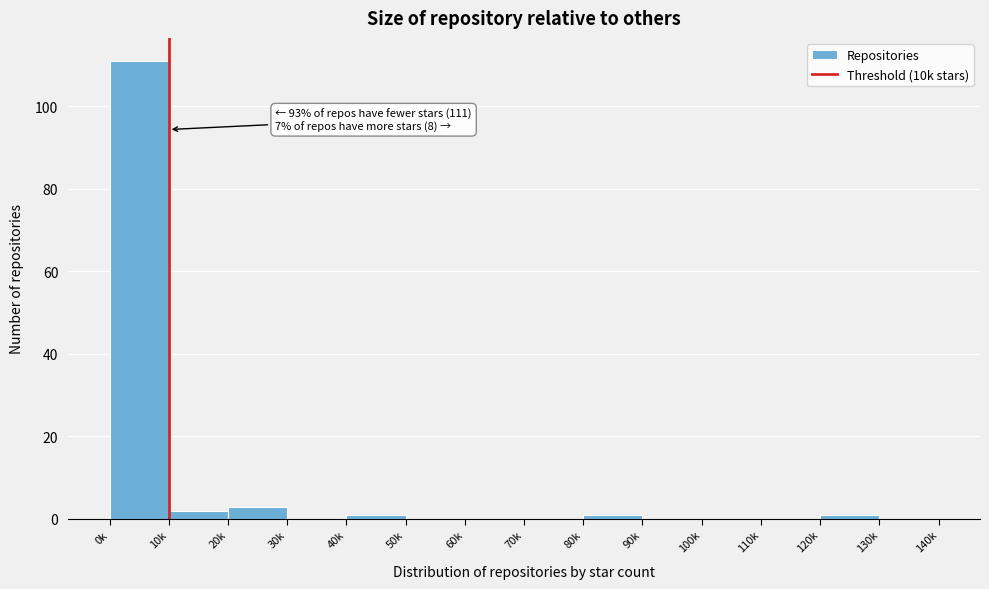

Reading left to right, extract all data points from this chart.

0k=111	10k=2	20k=3	30k=0	40k=1	50k=0	60k=0	70k=0	80k=1	90k=0	100k=0	110k=0	120k=1	130k=0